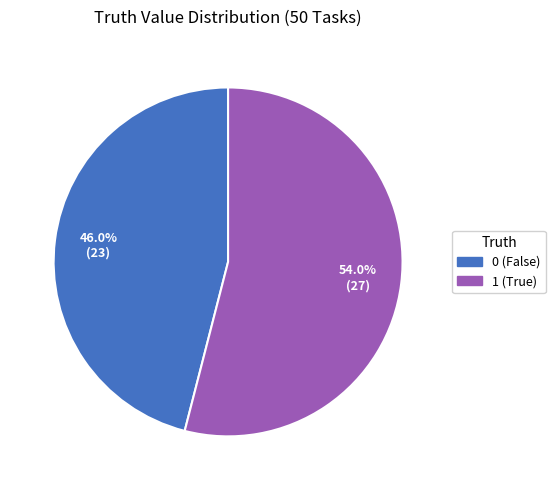

Is it true that 1 is 43% of the pie?

False